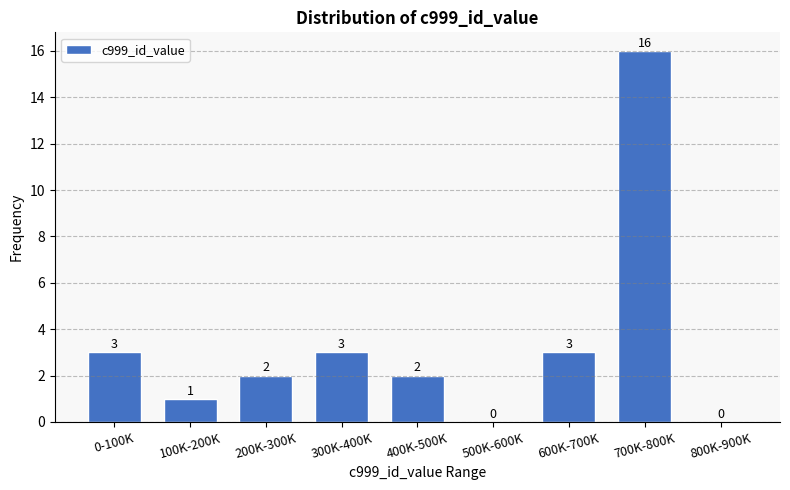

Reading left to right, what are all the values shown in this chart?

0-100K=3	100K-200K=1	200K-300K=2	300K-400K=3	400K-500K=2	500K-600K=0	600K-700K=3	700K-800K=16	800K-900K=0